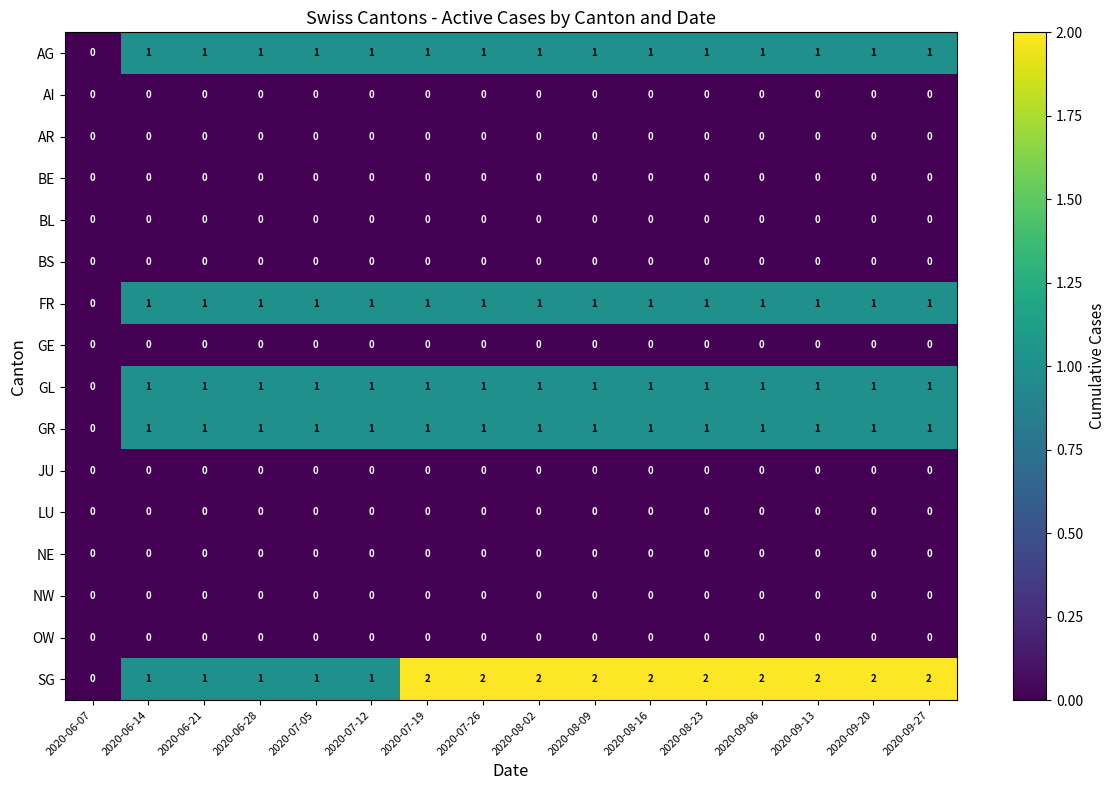

What is the total value across all series at 2020-09-20?

6